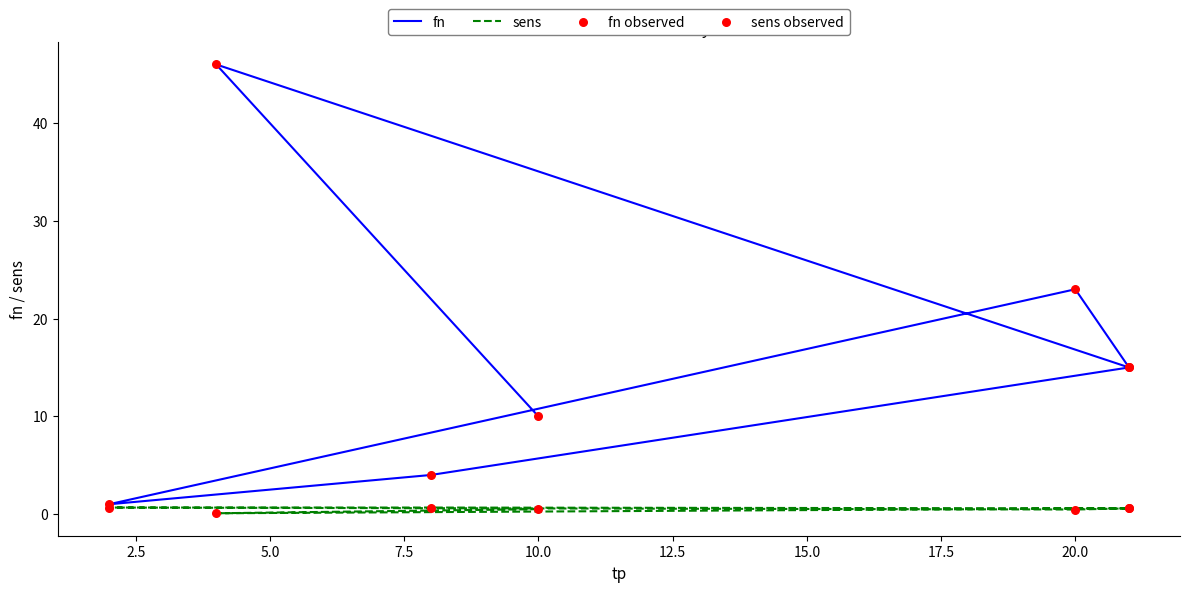

What is the total value across all series at 5.0?

31.2